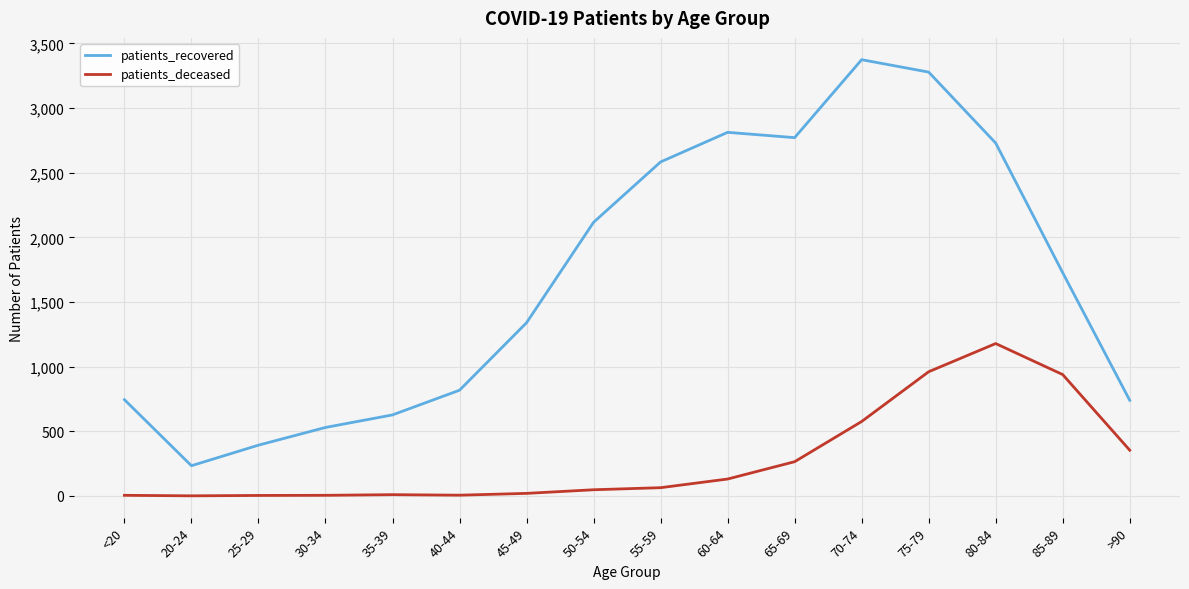

List the series in order of their peak value, highest first.

patients_recovered, patients_deceased